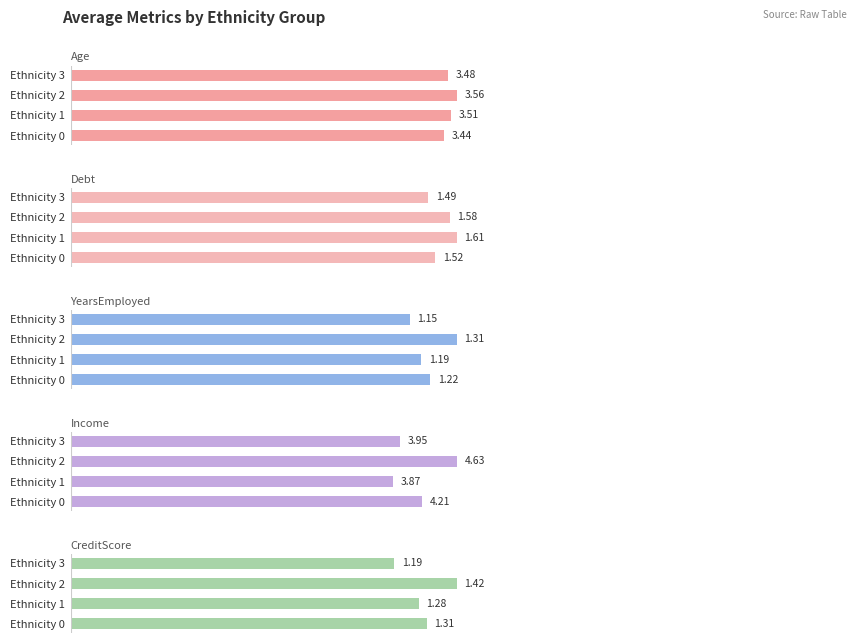

What is the total value across all series at Ethnicity 2?

12.5